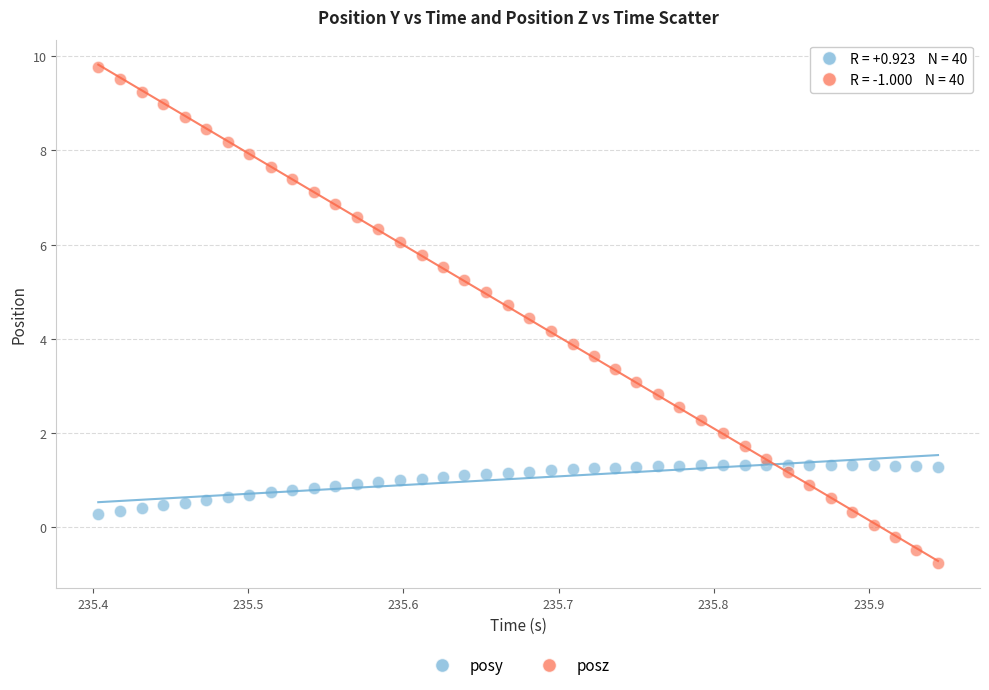

Which series has the widest spread of Y values?

posz